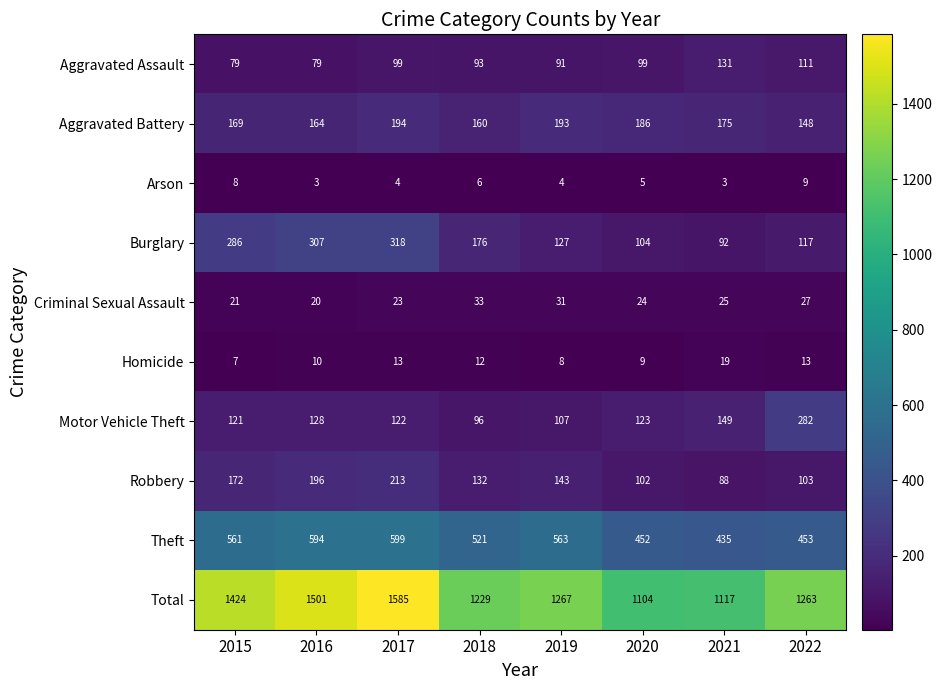

True or false: Motor Vehicle Theft has a value of 169 at 2015.

False